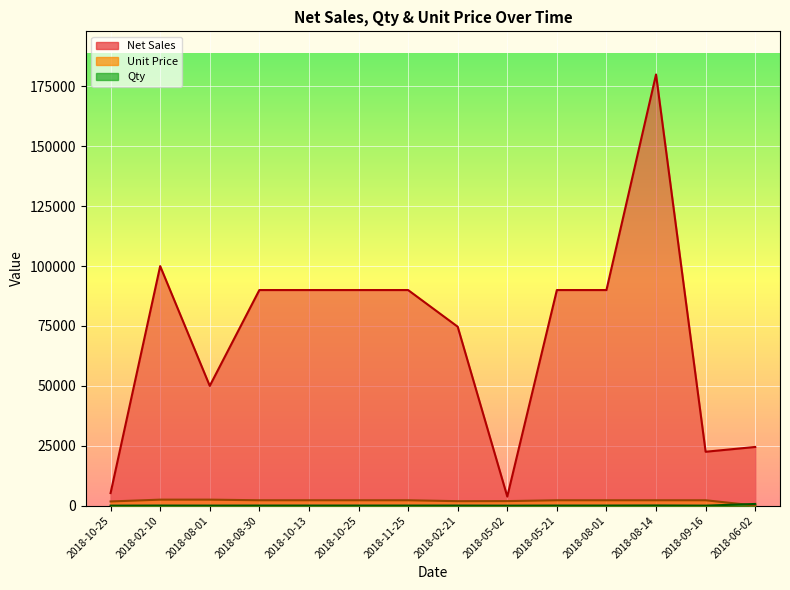

Where does the Qty series first go above 40?

2018-08-14